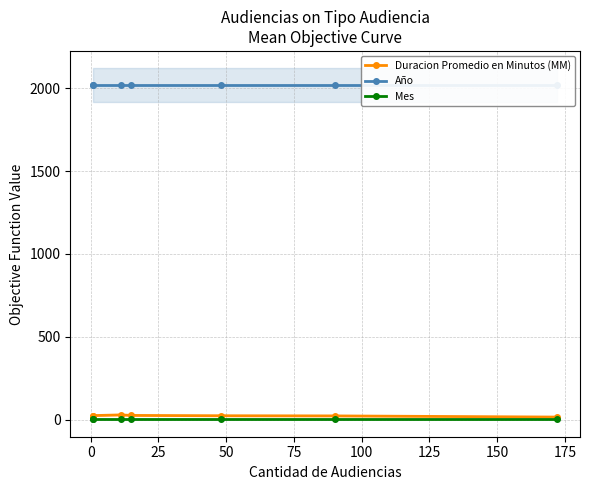

True or false: Duracion Promedio en Minutos (MM) and Mes intersect in this chart.

False